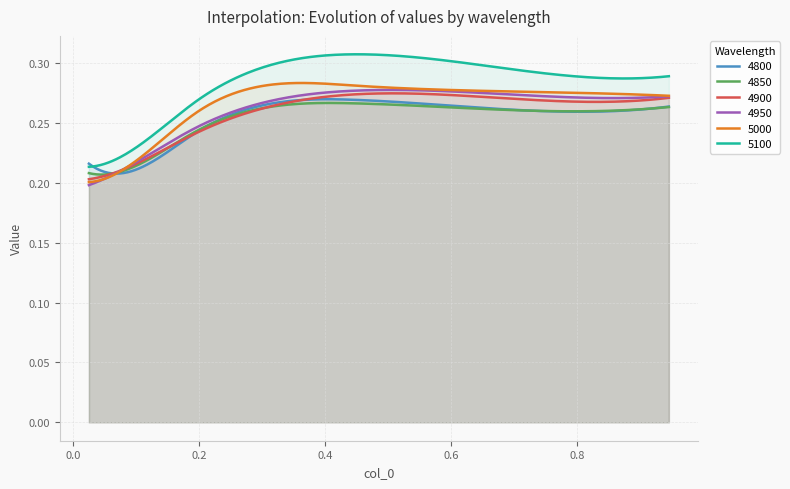

Which series has the widest spread of values?

5100